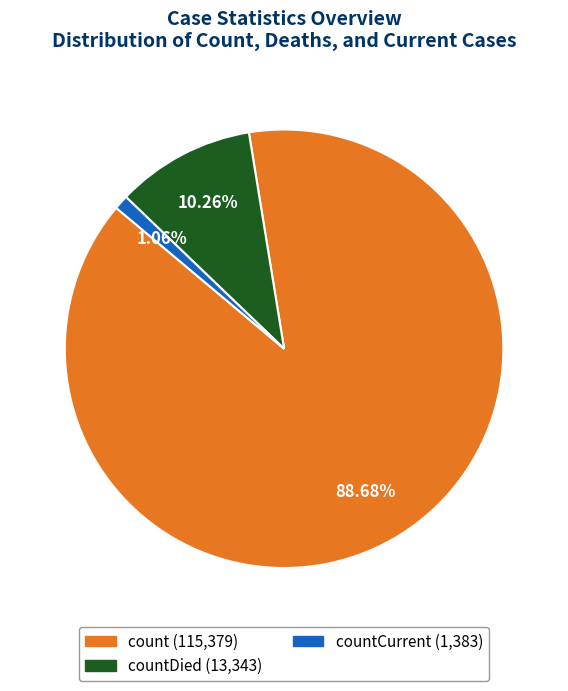

Is there a majority slice in this chart?

Yes